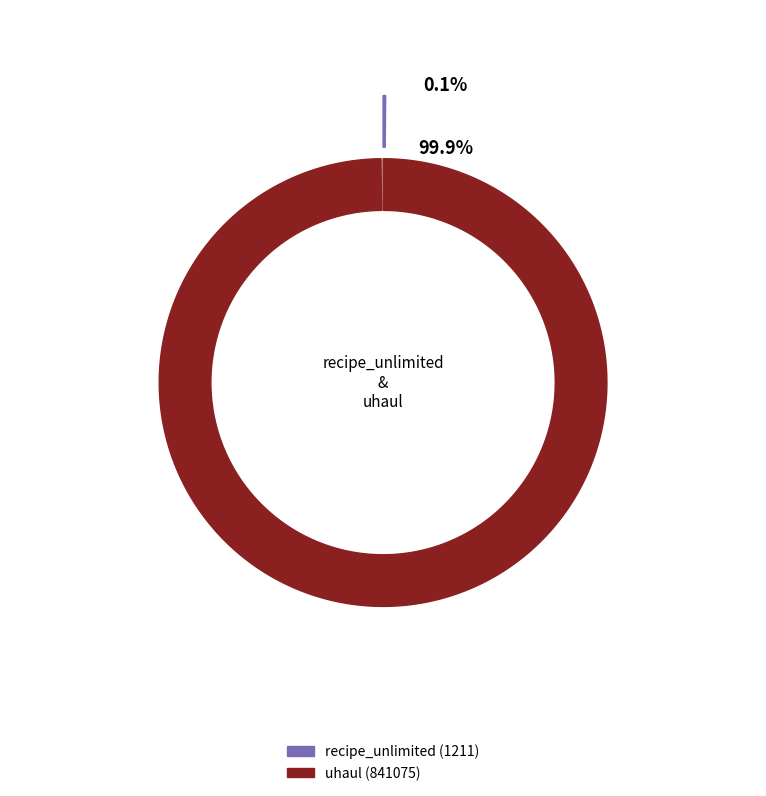

What is the largest slice in the pie chart?

uhaul